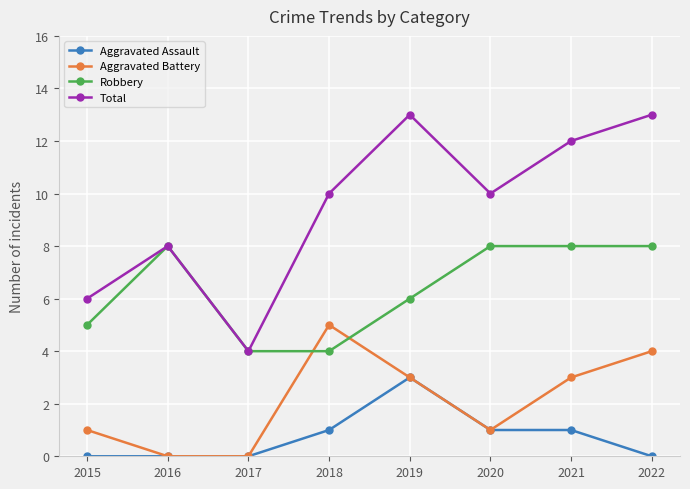

What is the total value across all series at 2015?

12